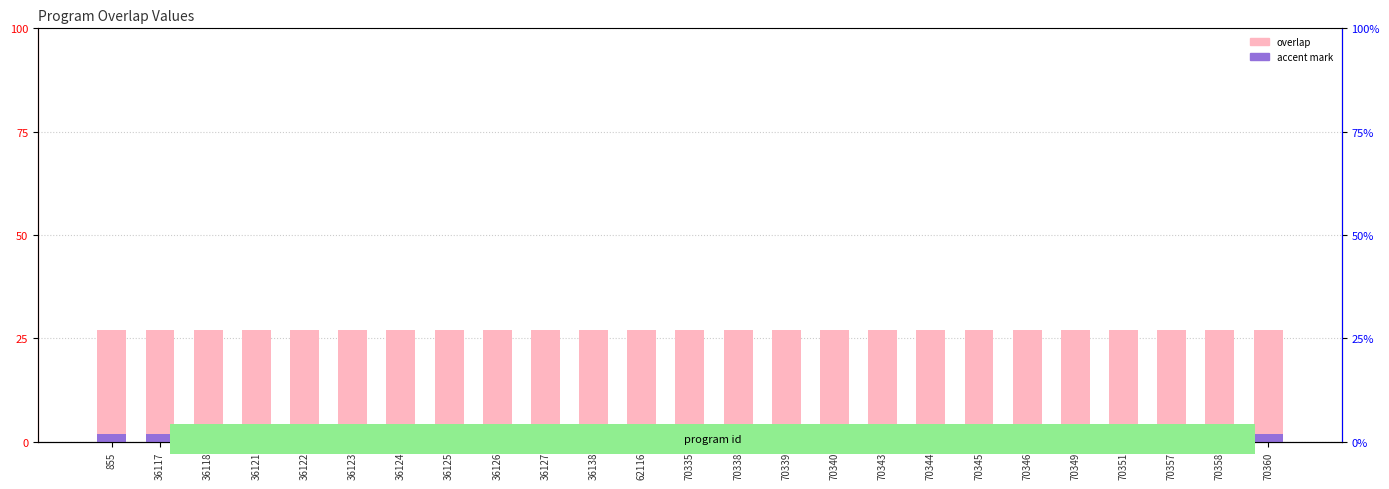

List the series in order of their peak value, highest first.

overlap, accent